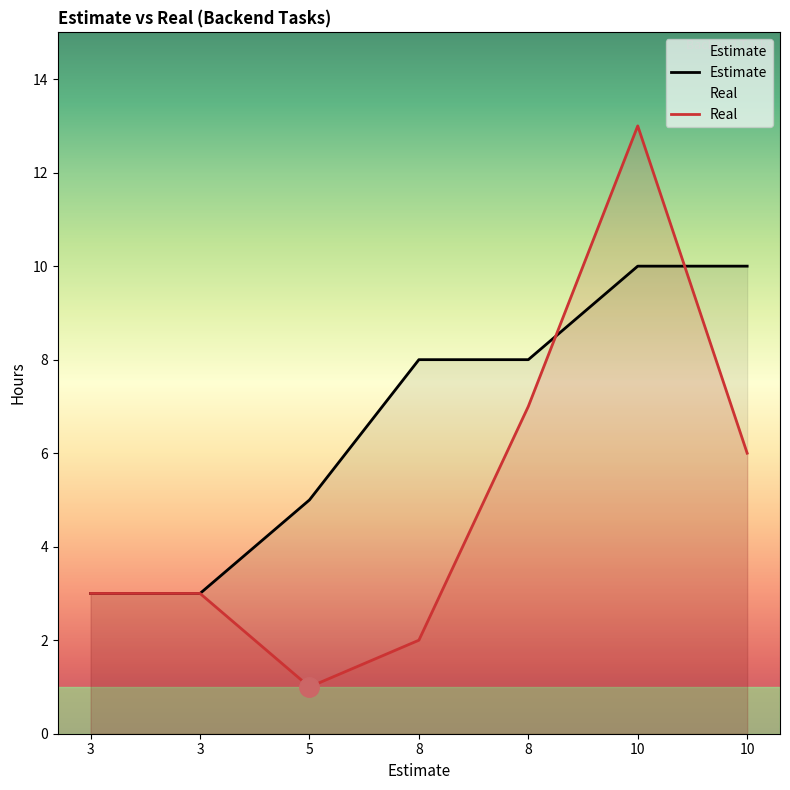

What are all the series names shown in the legend?

Estimate, Real